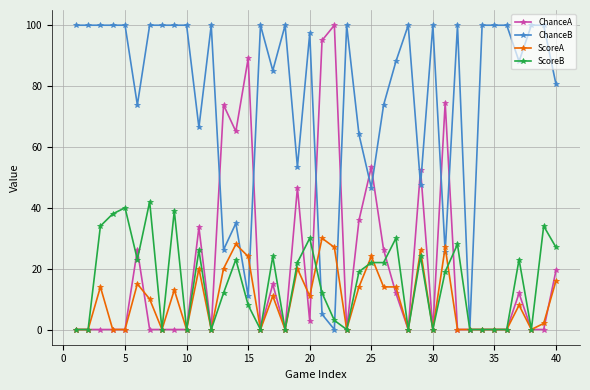

What is the greatest value displayed?

100.0